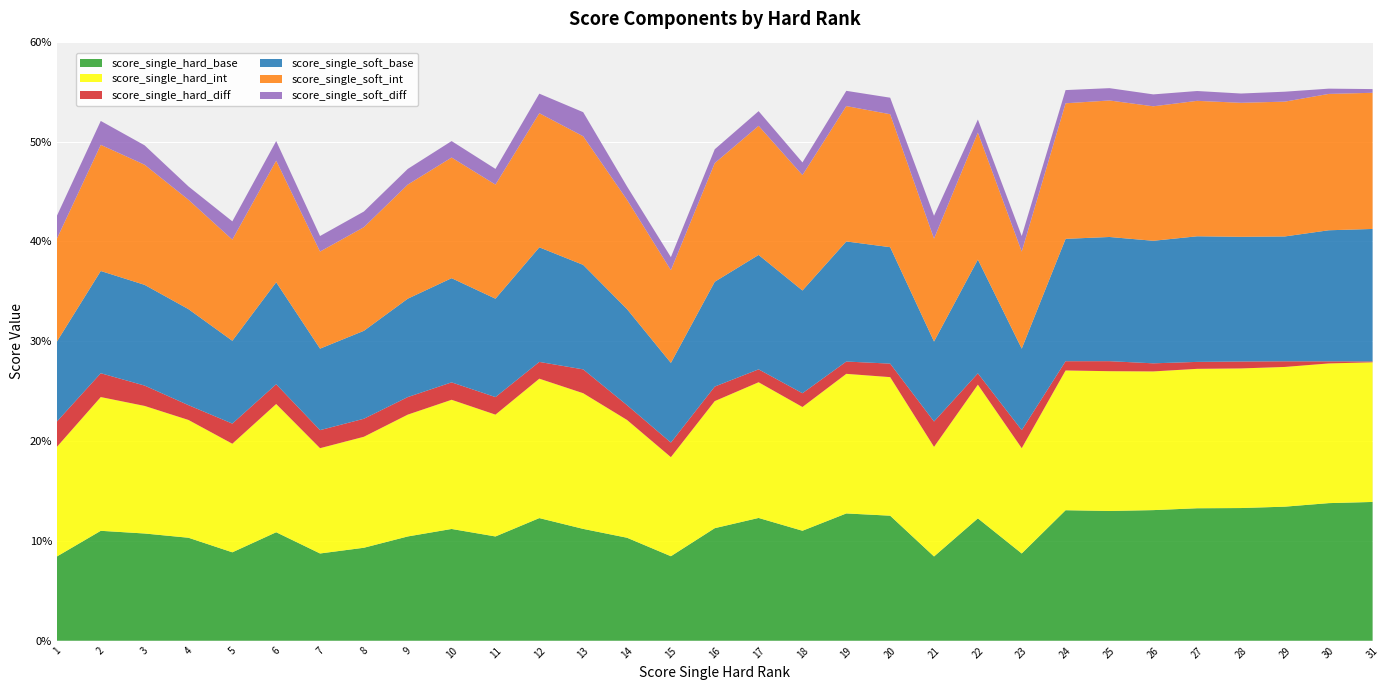

Reading left to right, list all the values displayed in this chart.

score_single_hard_base: 1=8.4	2=11.0	3=10.7	4=10.3	5=8.9	6=10.9	7=8.7	8=9.3	9=10.4	10=11.2	11=10.4	12=12.3	13=11.2	14=10.3	15=8.5	16=11.3	17=12.3	18=11.0	19=12.7	20=12.5	21=8.4	22=12.3	23=8.7	24=13.1	25=13.0	26=13.1	27=13.3	28=13.3	29=13.4	30=13.8	31=13.9
score_single_hard_int: 1=11.0	2=13.4	3=12.8	4=11.8	5=10.9	6=12.8	7=10.5	8=11.1	9=12.2	10=12.9	11=12.2	12=14.0	13=13.6	14=11.8	15=9.9	16=12.7	17=13.6	18=12.4	19=14.0	20=13.9	21=11.0	22=13.4	23=10.5	24=14.0	25=14.0	26=13.9	27=14.0	28=14.0	29=14.0	30=14.0	31=14.0
score_single_hard_diff: 1=2.5	2=2.4	3=2.0	4=1.5	5=2.0	6=2.0	7=1.8	8=1.8	9=1.8	10=1.7	11=1.8	12=1.7	13=2.4	14=1.5	15=1.5	16=1.5	17=1.3	18=1.4	19=1.2	20=1.4	21=2.5	22=1.1	23=1.8	24=0.9	25=1.0	26=0.8	27=0.7	28=0.7	29=0.6	30=0.2	31=0.1
score_single_soft_base: 1=8.0	2=10.2	3=10.1	4=9.6	5=8.3	6=10.2	7=8.2	8=8.8	9=9.9	10=10.4	11=9.9	12=11.5	13=10.5	14=9.6	15=8.0	16=10.5	17=11.5	18=10.3	19=12.0	20=11.7	21=8.0	22=11.4	23=8.2	24=12.3	25=12.4	26=12.3	27=12.6	28=12.5	29=12.5	30=13.1	31=13.3
score_single_soft_int: 1=10.3	2=12.6	3=12.0	4=11.0	5=10.1	6=12.2	7=9.7	8=10.4	9=11.4	10=12.1	11=11.4	12=13.4	13=12.9	14=11.0	15=9.3	16=11.9	17=12.9	18=11.6	19=13.6	20=13.3	21=10.3	22=12.7	23=9.7	24=13.6	25=13.7	26=13.5	27=13.6	28=13.4	29=13.5	30=13.7	31=13.6
score_single_soft_diff: 1=2.3	2=2.4	3=1.9	4=1.3	5=1.8	6=2.0	7=1.6	8=1.6	9=1.6	10=1.6	11=1.6	12=2.0	13=2.4	14=1.3	15=1.3	16=1.4	17=1.5	18=1.3	19=1.5	20=1.7	21=2.3	22=1.3	23=1.6	24=1.3	25=1.2	26=1.2	27=1.0	28=0.9	29=1.0	30=0.5	31=0.4